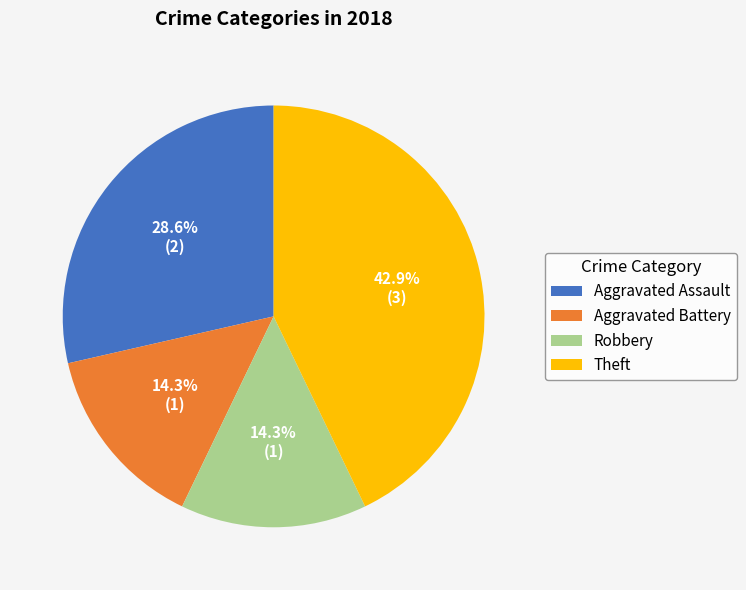

Does Aggravated Battery account for over 50% of the chart?

No